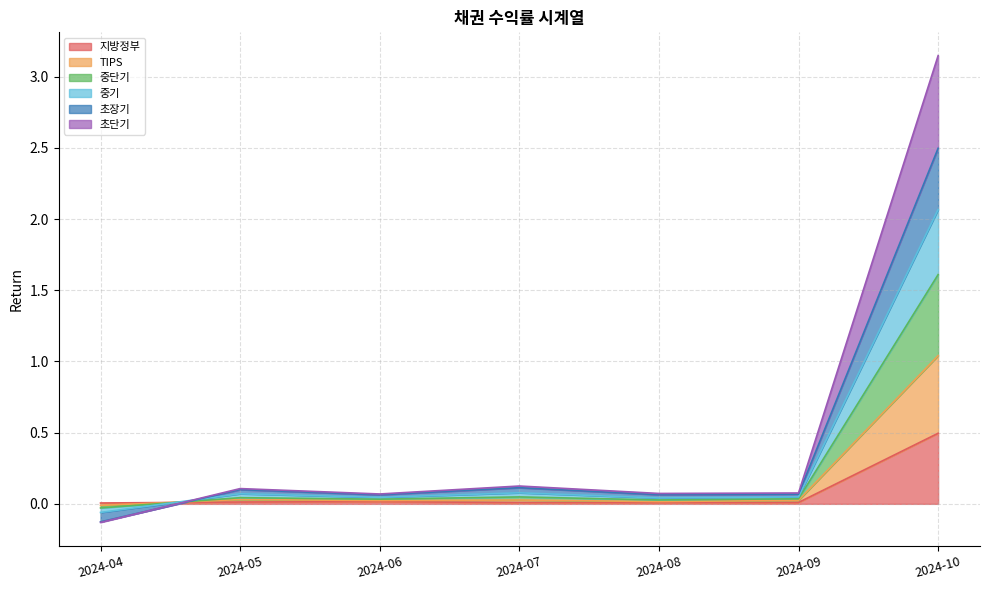

Is the value of 중단기 at 2024-08 greater than the value of 초단기 at 2024-10?

No